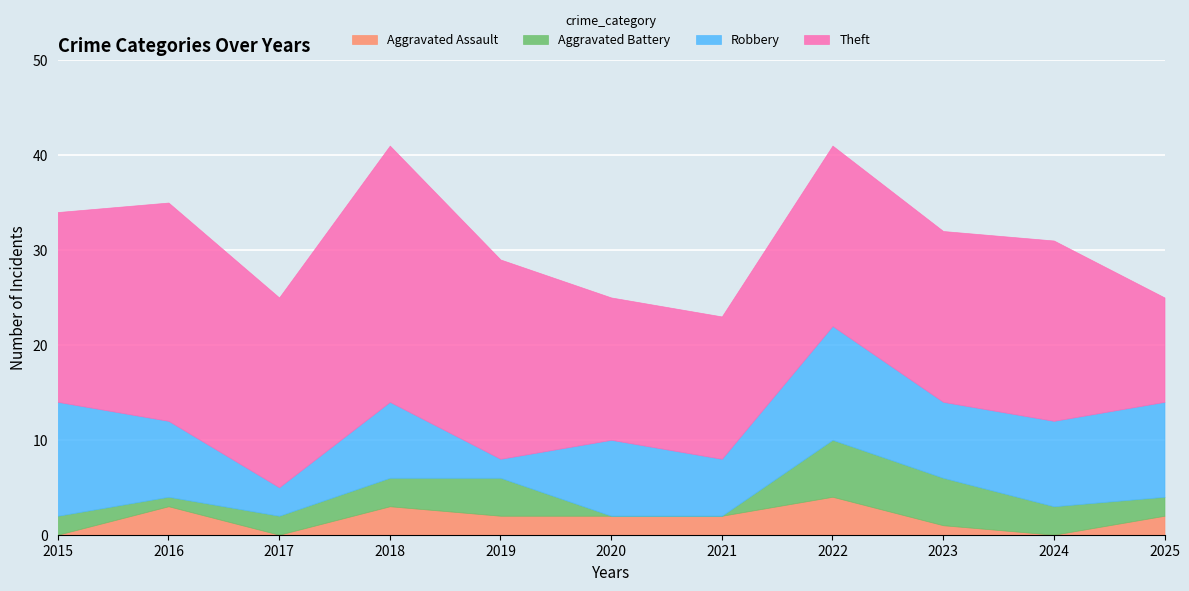

What is the value of the Total point at the 1st from the left?

34